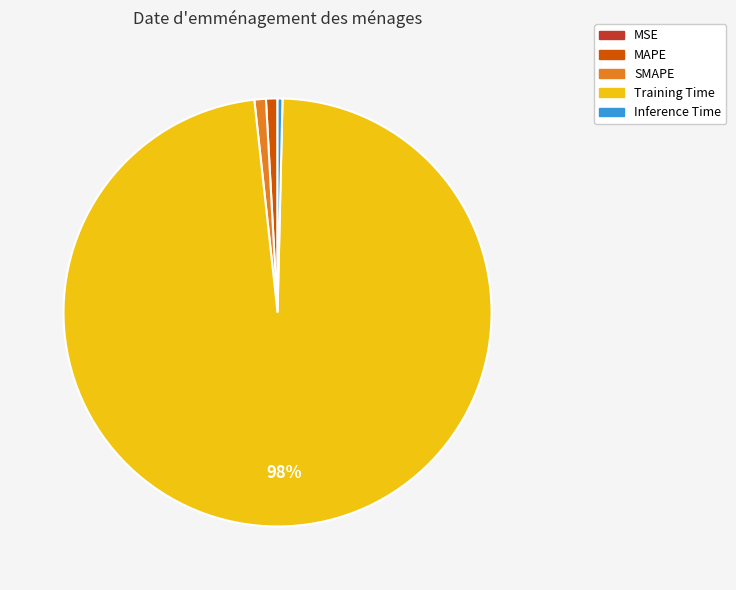

To the nearest percent, what is the difference between the largest and smallest slice percentages?

98%